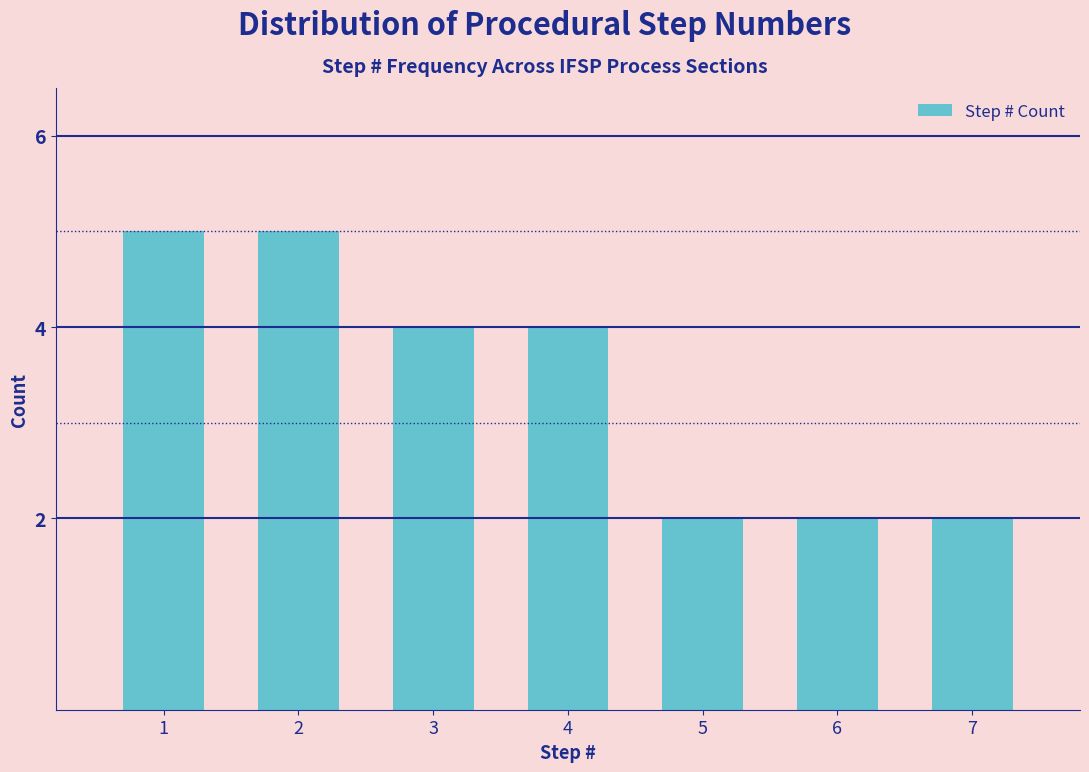

Reading right to left, list all the values displayed in this chart.

2	2	2	4	4	5	5